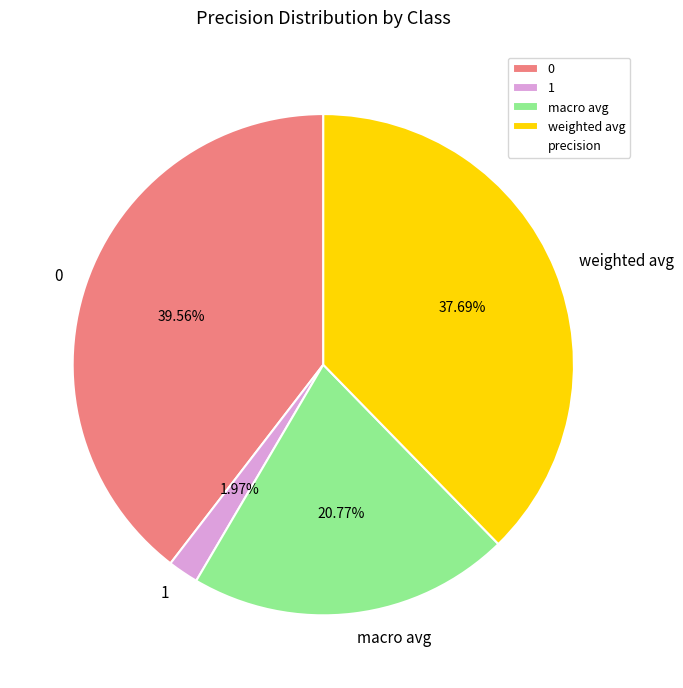

How many slices are in this pie chart?

4